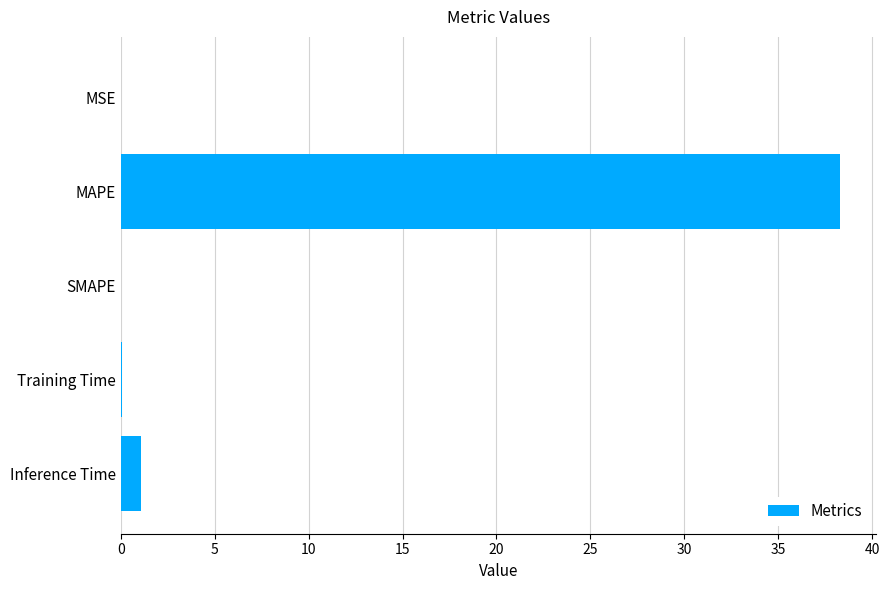

Which label corresponds to the largest value in the chart?

MAPE